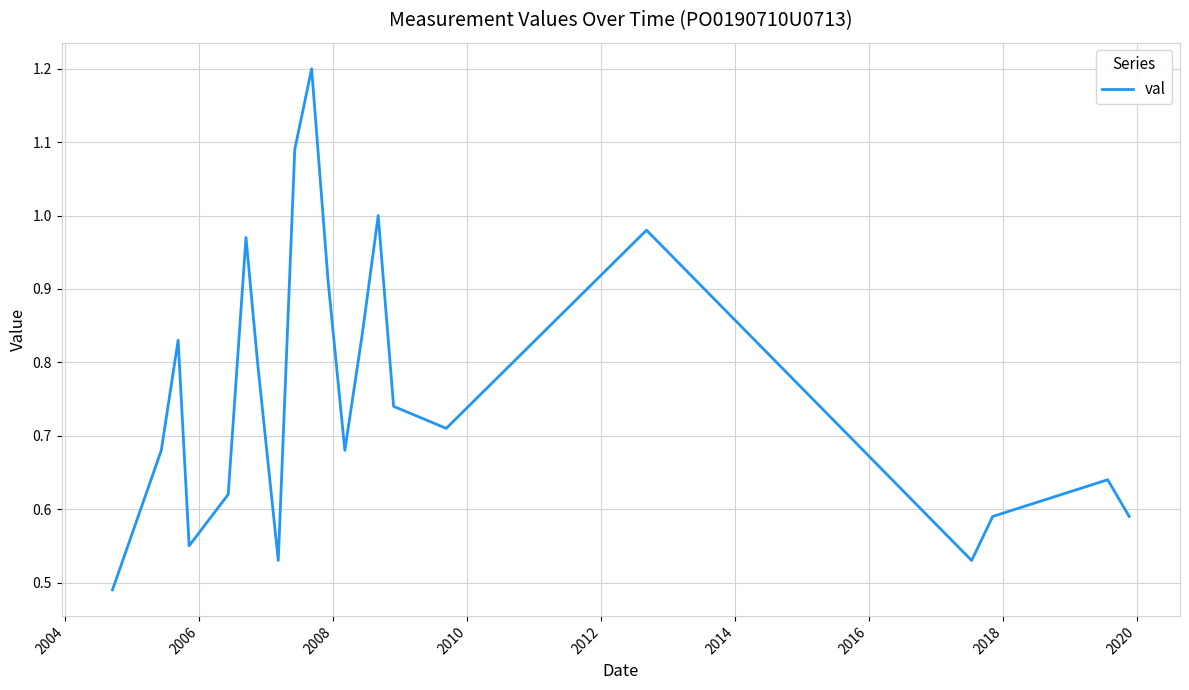

What is the greatest value displayed?

1.2